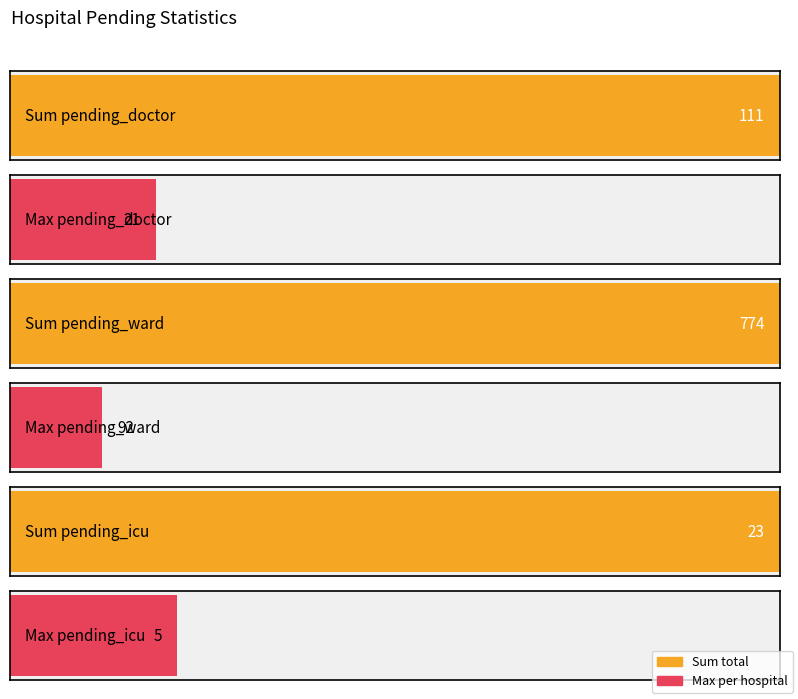

Is the value of pending_ward at 9 greater than the value of pending_doctor at 9?

Yes